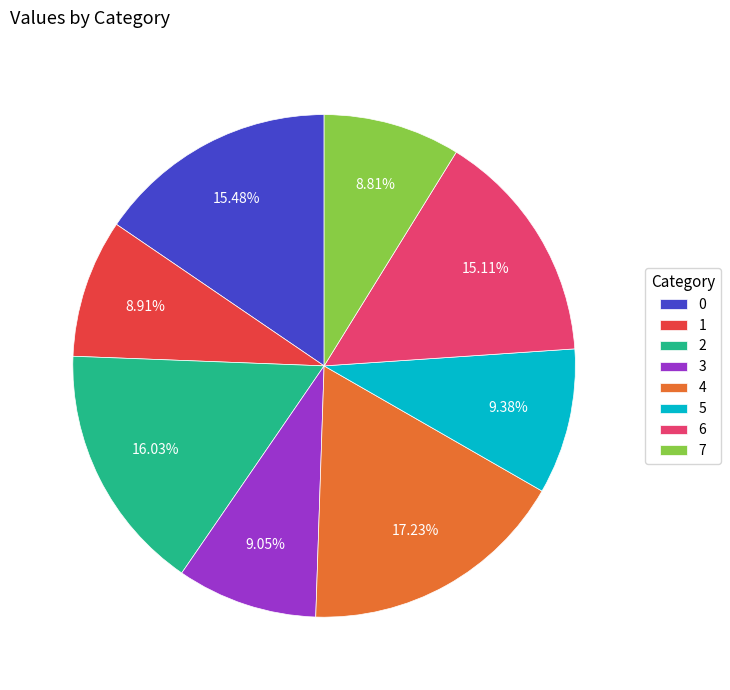

How many slices are in this pie chart?

8